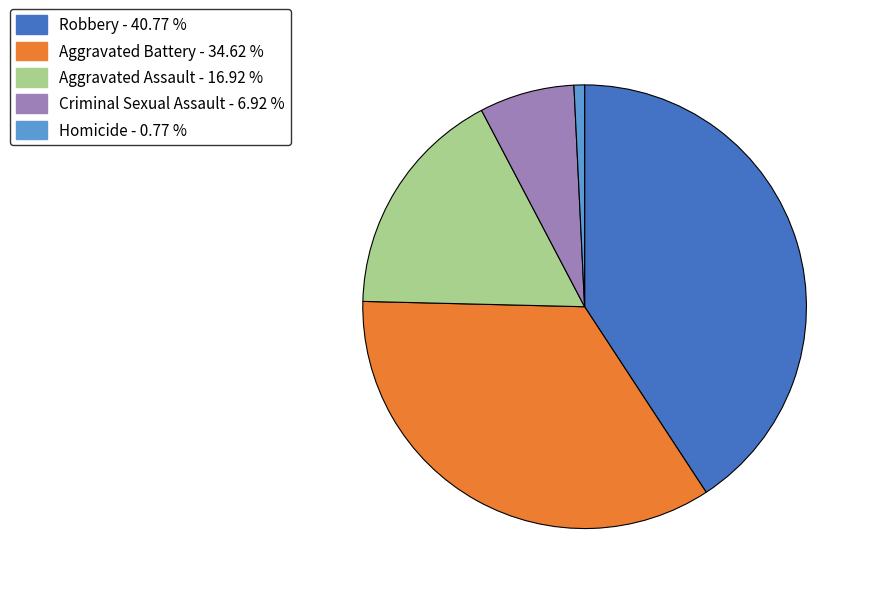

Does Robbery account for over 50% of the chart?

No